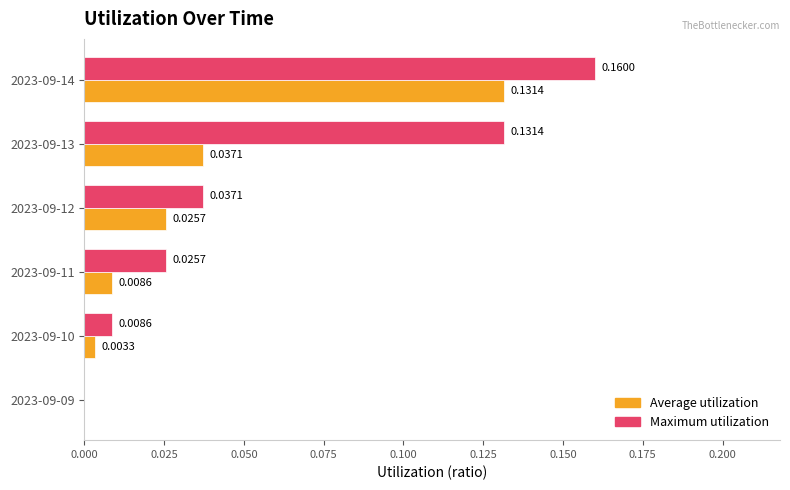

At which category is the sum across all series the highest?

2023-09-14